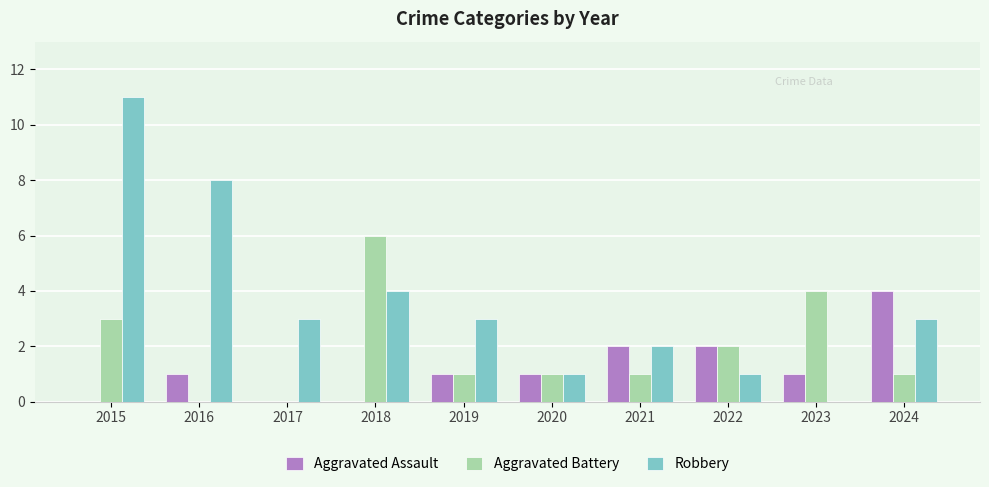

What is the sum of all Aggravated Assault values?

12